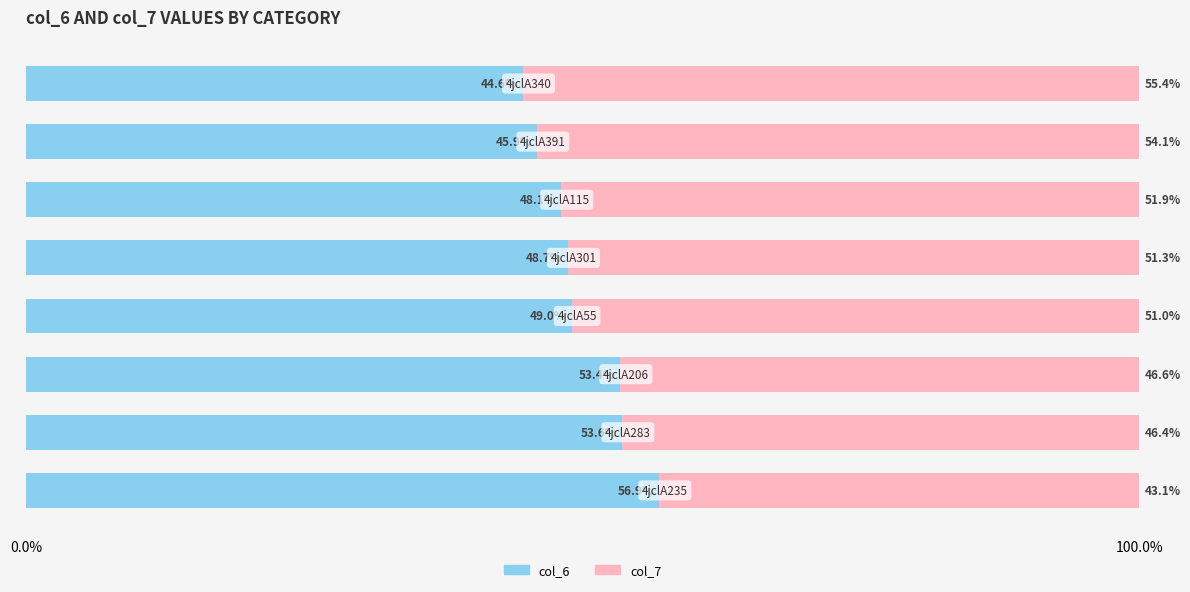

What is the highest value of the col_6 series?

56.9